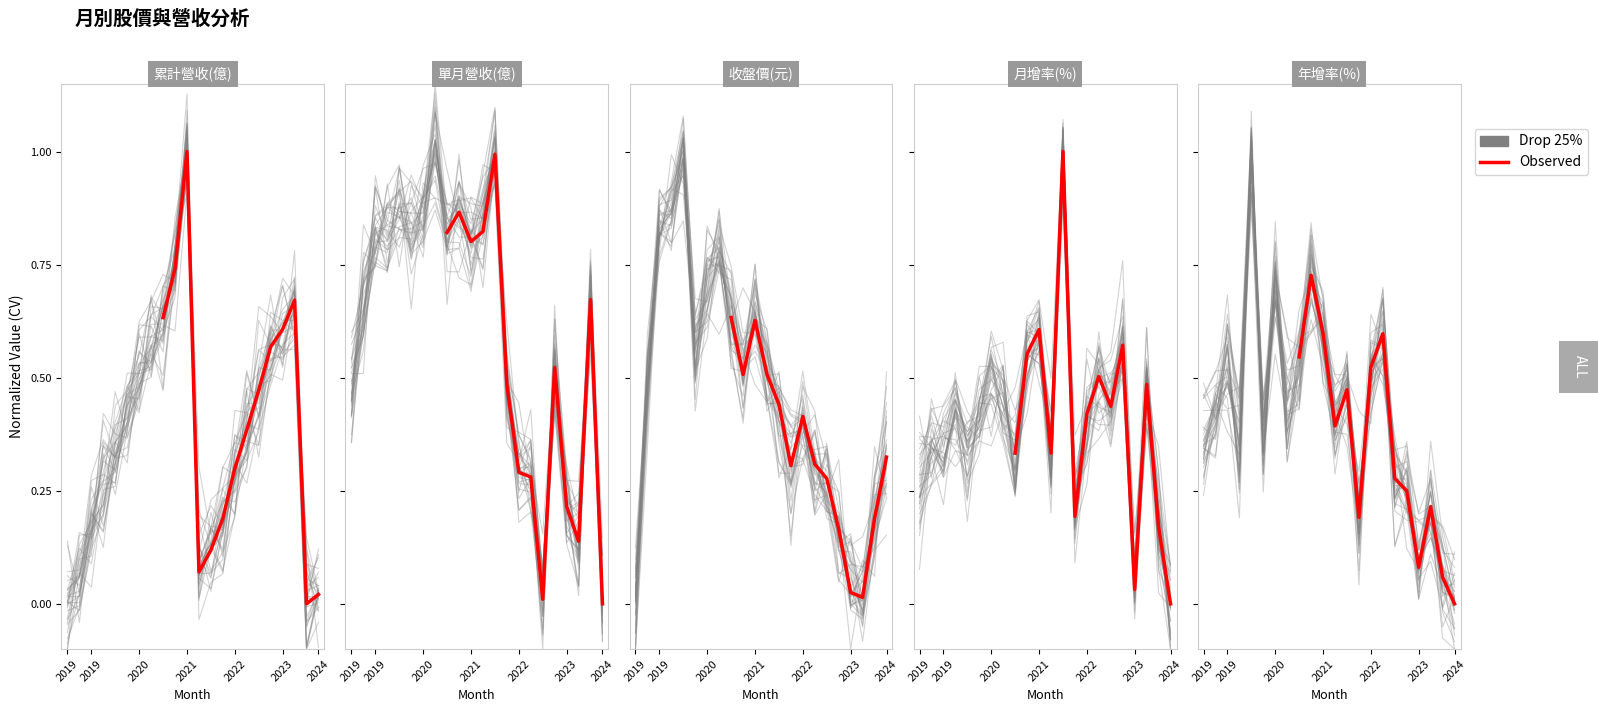

How many values in 月增率 are below zero?

1